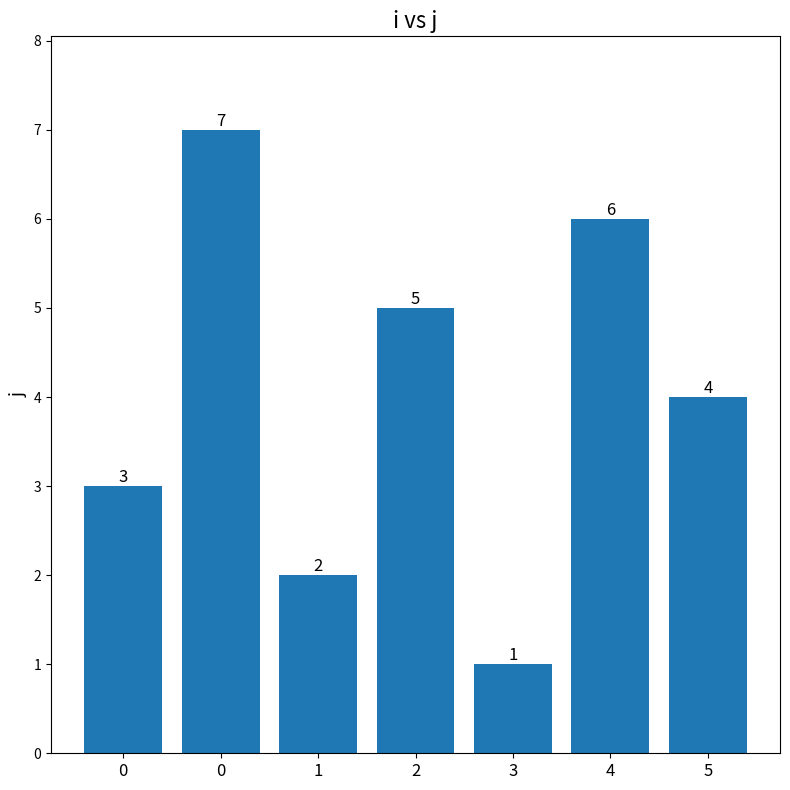

At which label is the value closest to 4?

5